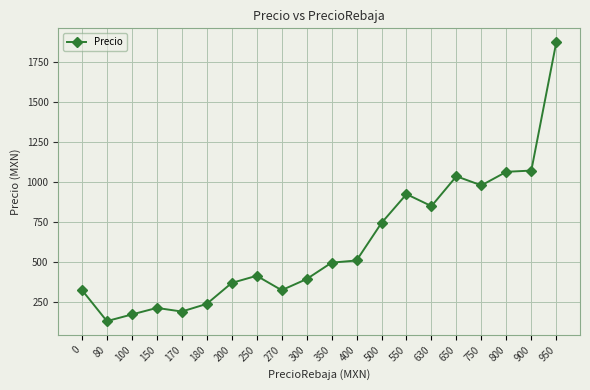

What is the sum of all values?

12322.7